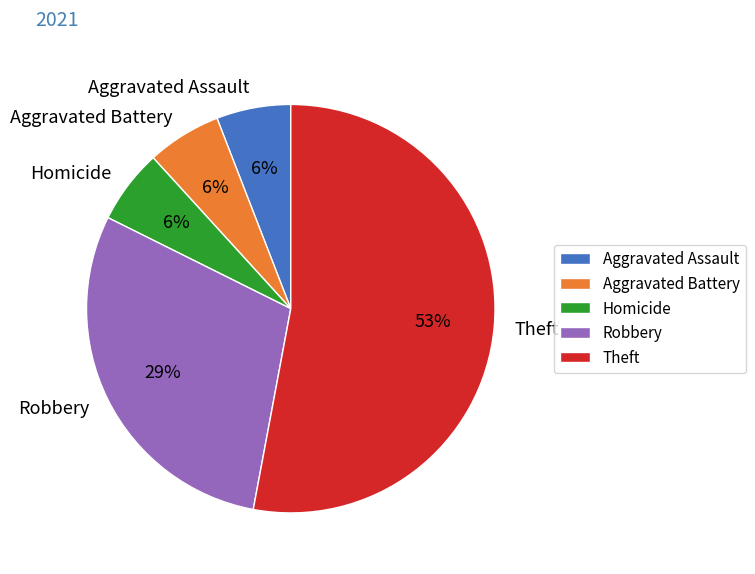

Do Robbery and Aggravated Battery together represent more than half of the pie?

No